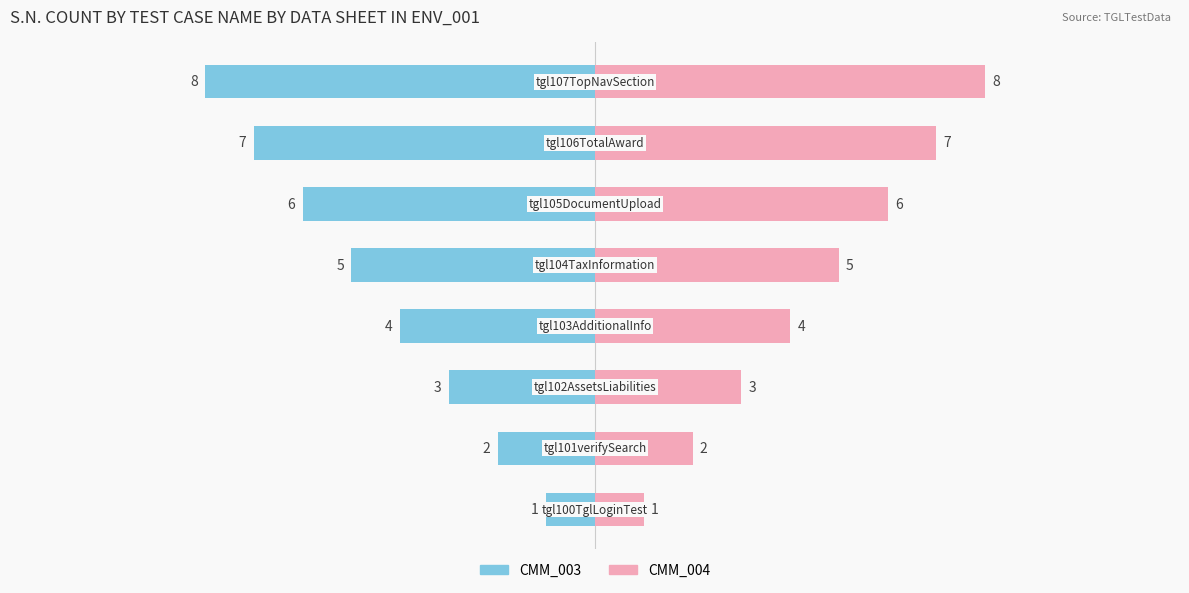

Which series has the largest total across all categories?

CMM_004